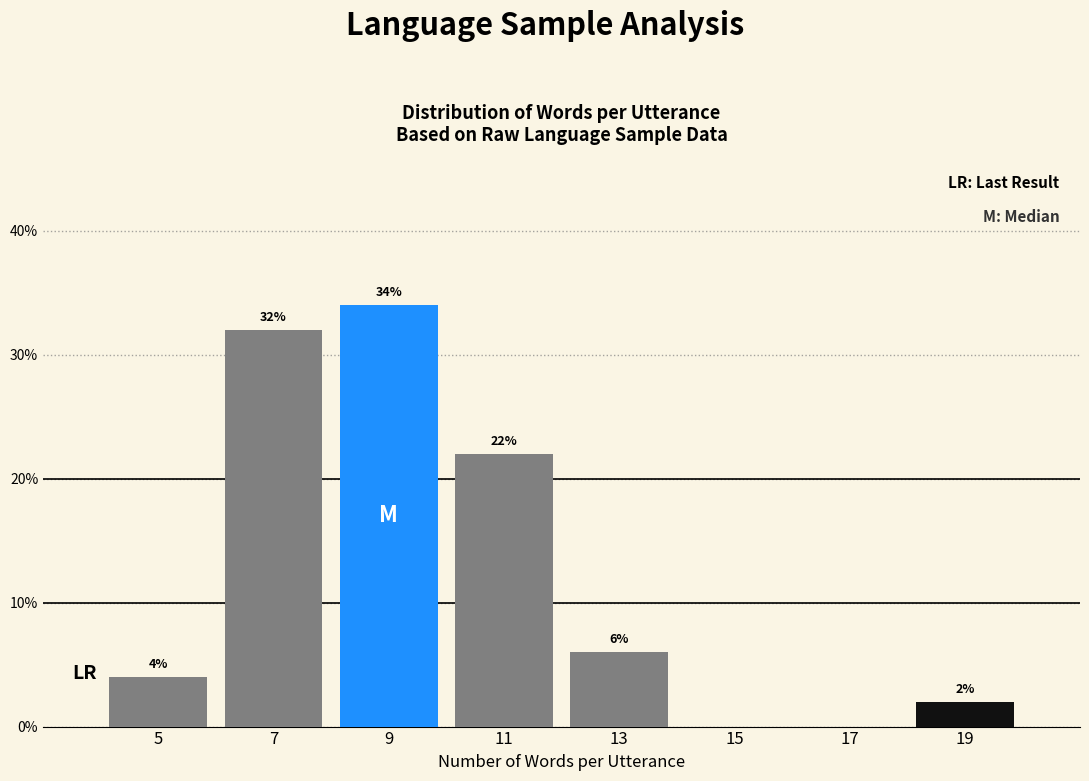

Which range on the x-axis has the tallest bar?

8 to 10